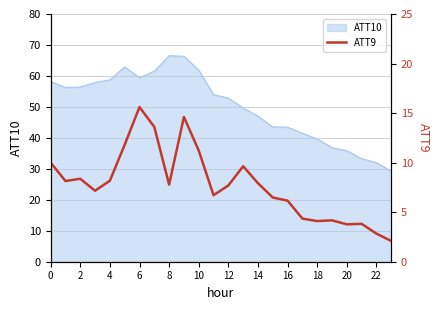

At which label is the value closest to 8?

14